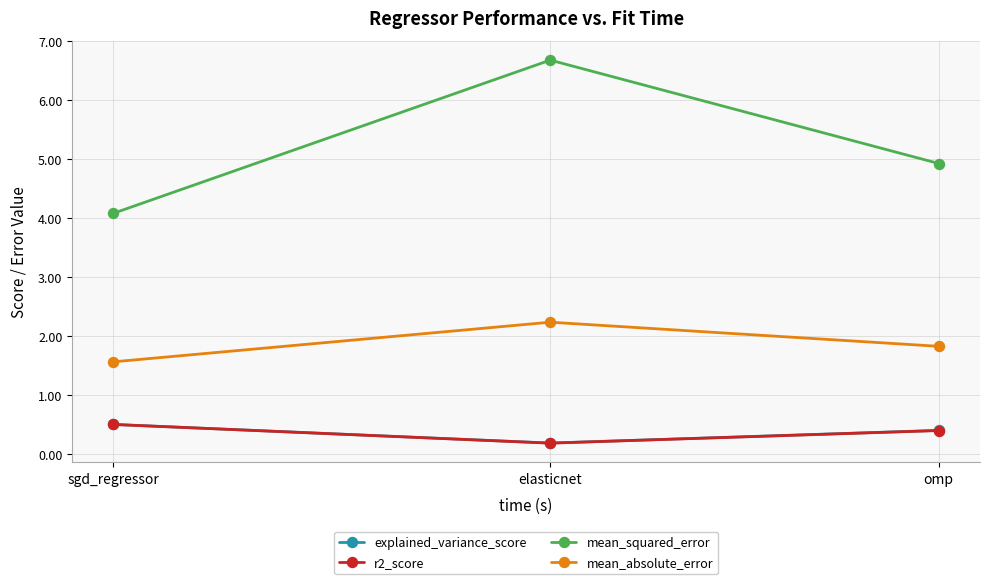

Reading right to left, list all the values displayed in this chart.

explained_variance_score: omp=0.4	elasticnet=0.2	sgd_regressor=0.5
r2_score: omp=0.4	elasticnet=0.2	sgd_regressor=0.5
mean_squared_error: omp=4.9	elasticnet=6.7	sgd_regressor=4.1
mean_absolute_error: omp=1.8	elasticnet=2.2	sgd_regressor=1.6